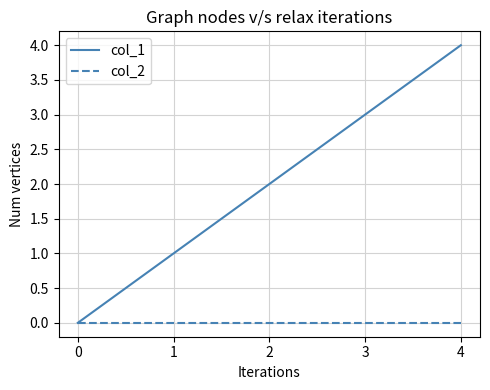

Rank the series at 3 from lowest to highest value.

col_2, col_1